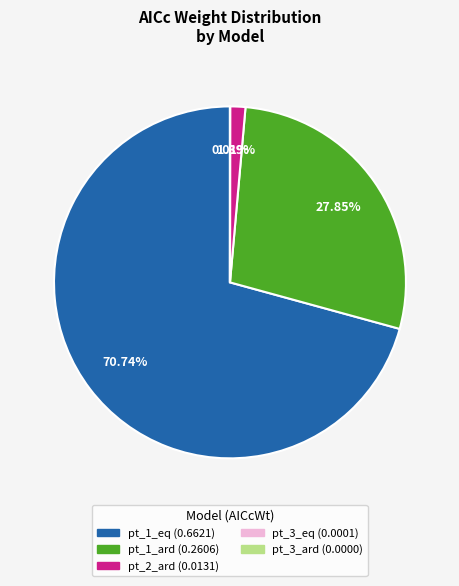

Combined, do pt_2_ard and pt_1_ard account for over 50%?

No